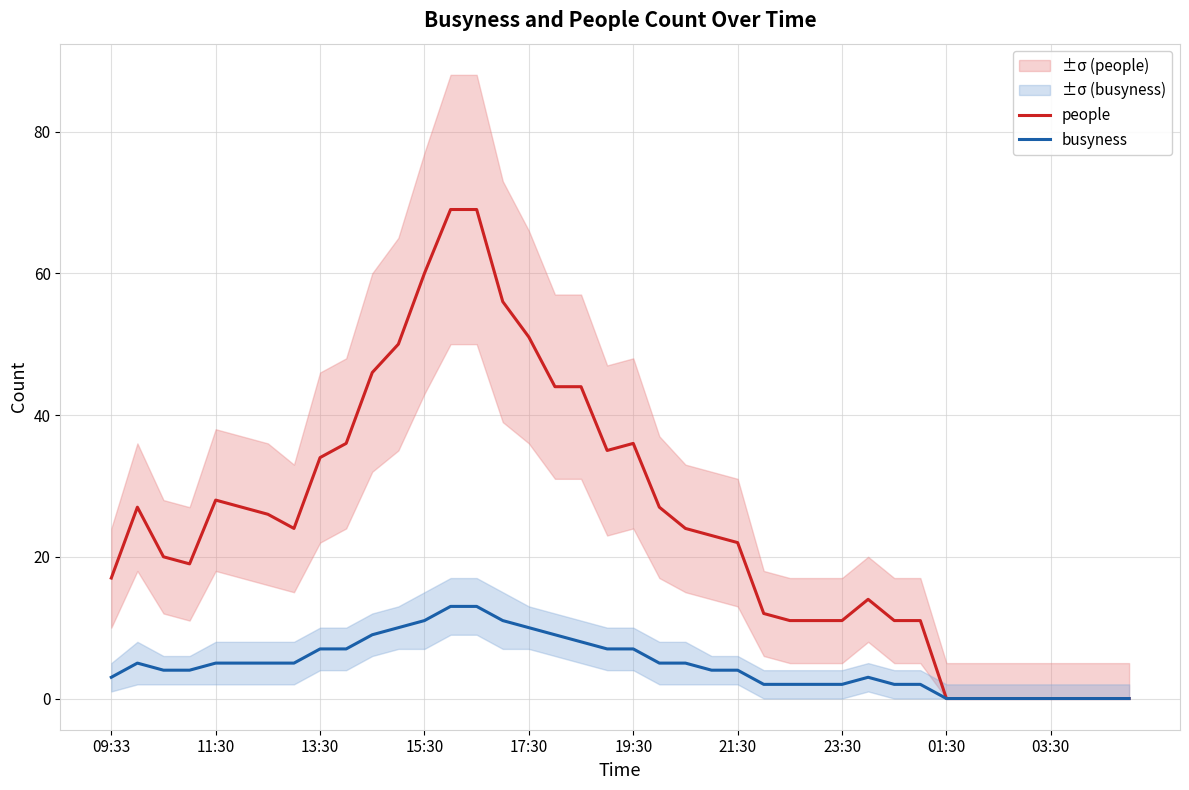

True or false: people and busyness intersect in this chart.

False